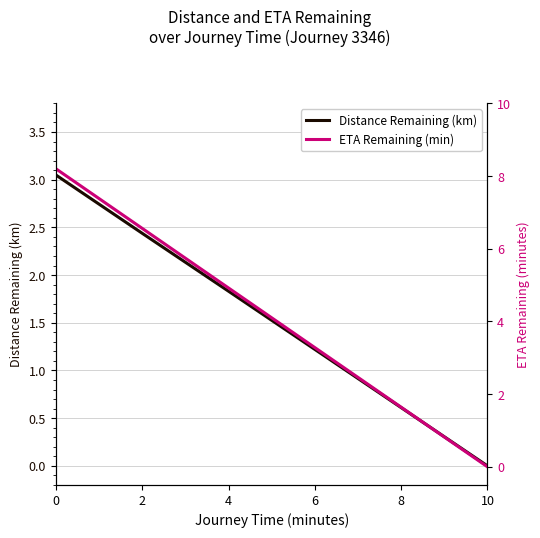

Read the ETA Remaining (min) value at 6.

3.3